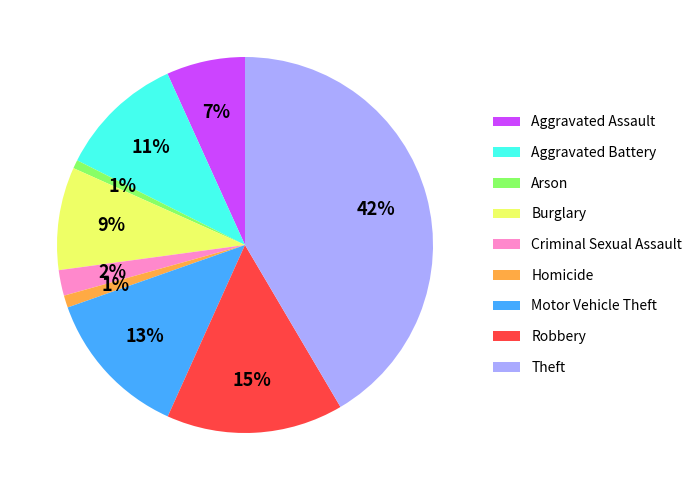

Which category has the biggest portion of the pie?

Theft